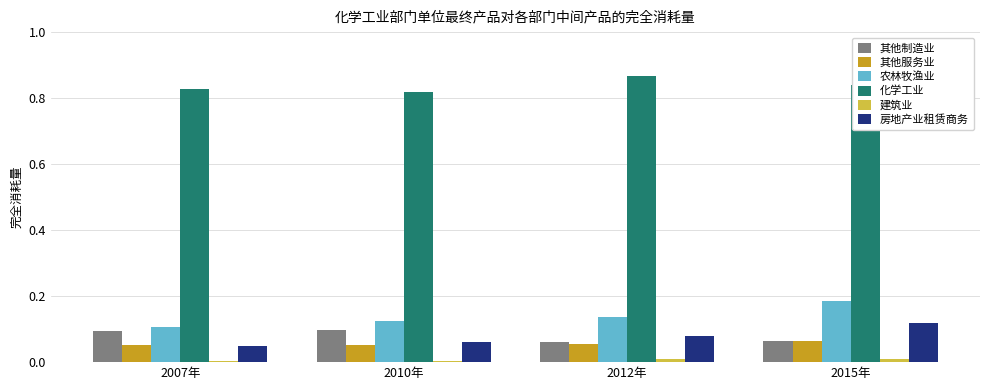

Which series has the largest total across all categories?

化学工业